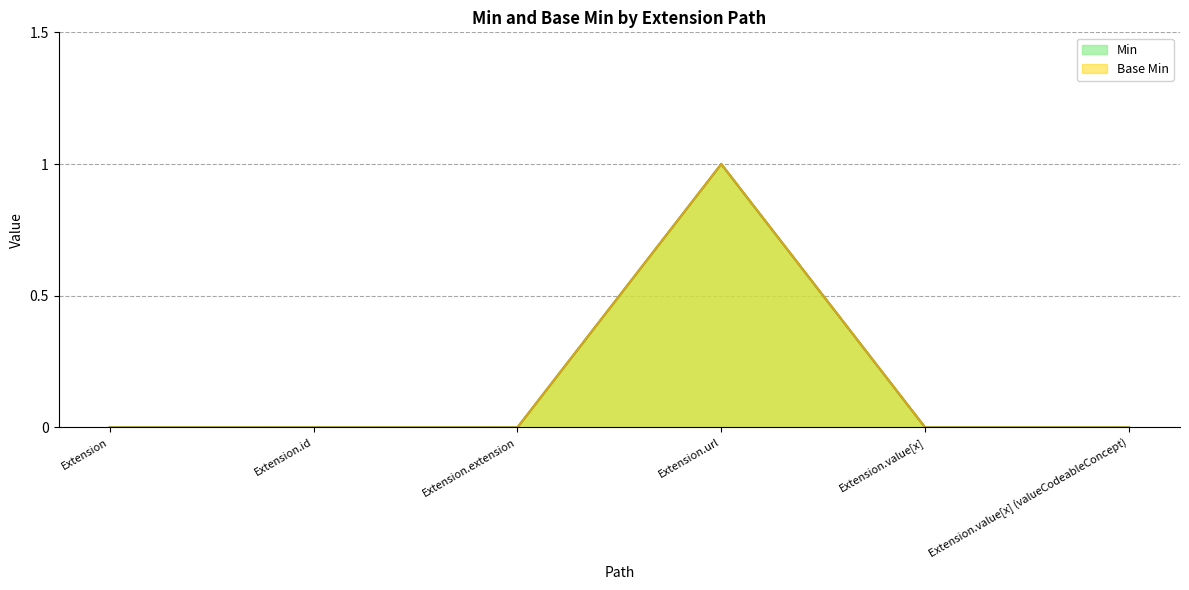

How many Min values are between 0 and 1?

6